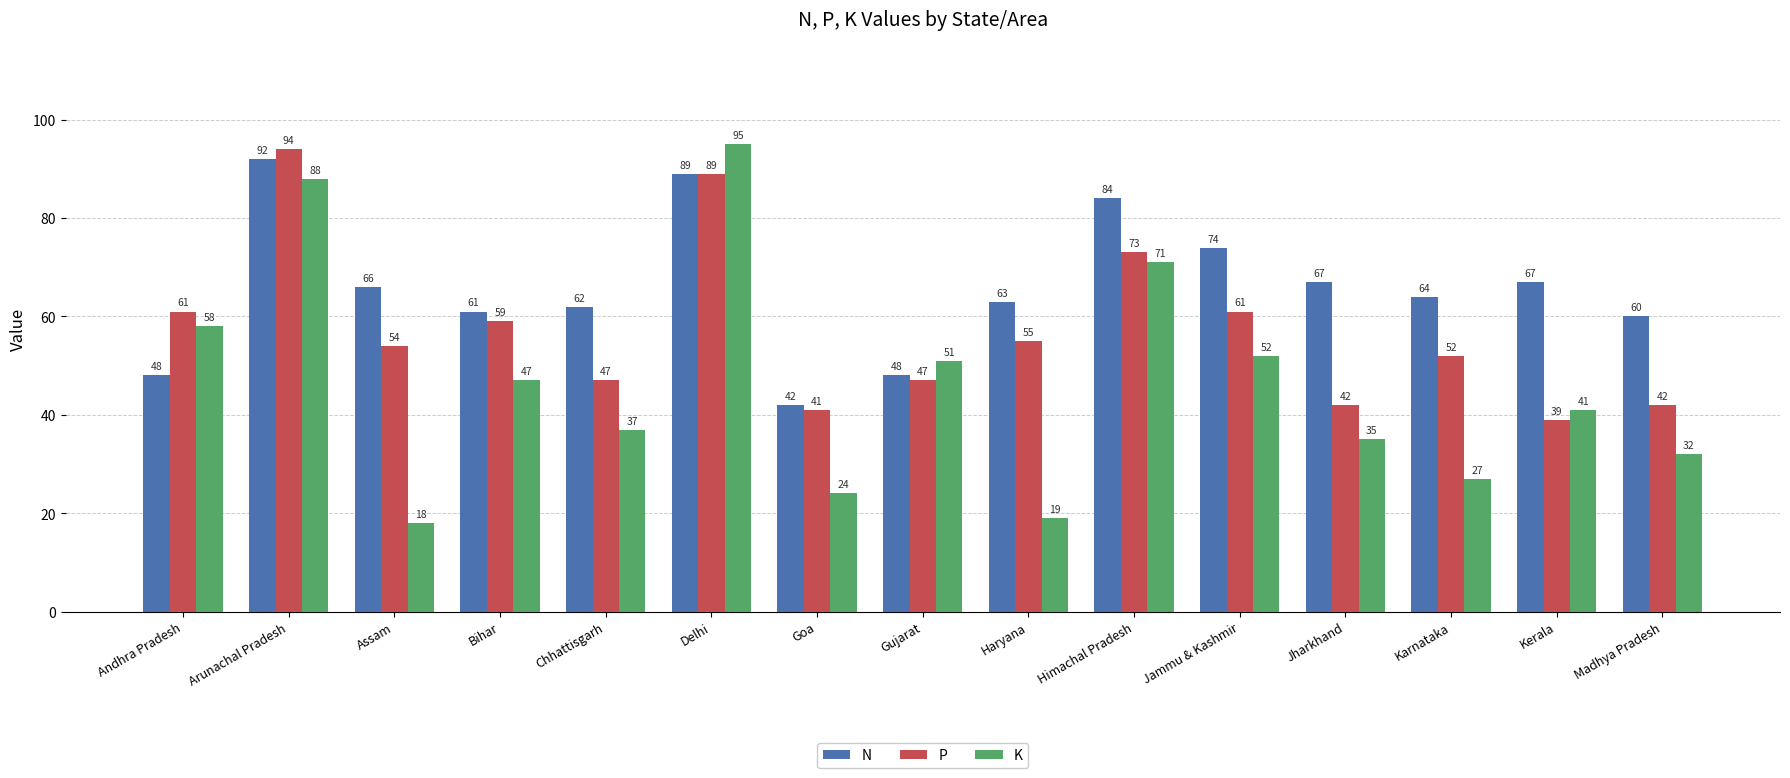

At which label does P first exceed 54?

Andhra Pradesh